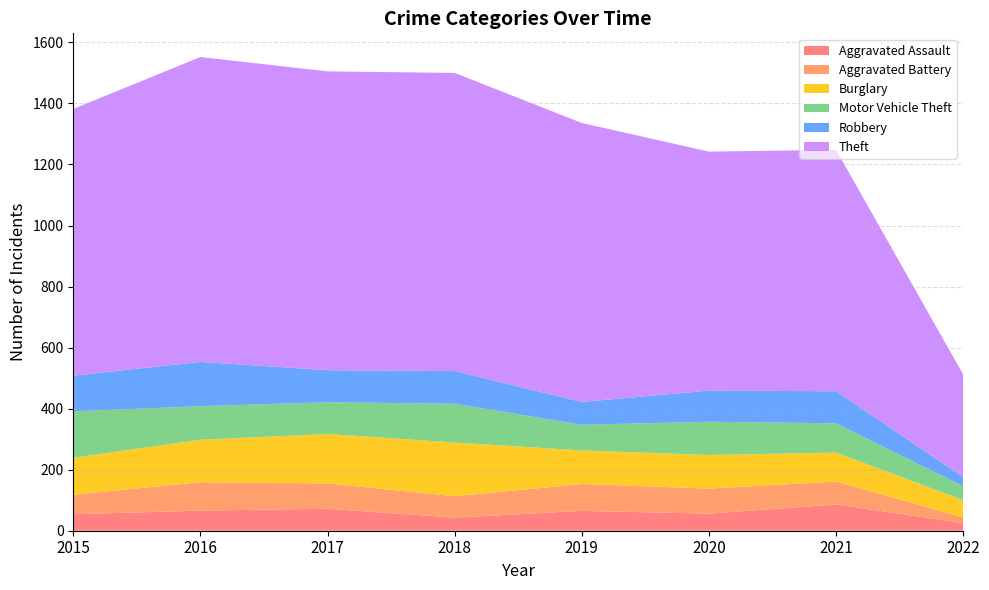

Reading left to right, what are all the values shown in this chart?

Aggravated Assault: 2015=54	2016=66	2017=72	2018=43	2019=65	2020=56	2021=86	2022=25
Aggravated Battery: 2015=64	2016=93	2017=83	2018=70	2019=88	2020=82	2021=75	2022=19
Burglary: 2015=121	2016=139	2017=162	2018=176	2019=110	2020=110	2021=95	2022=56
Motor Vehicle Theft: 2015=152	2016=110	2017=104	2018=127	2019=84	2020=109	2021=96	2022=46
Robbery: 2015=117	2016=145	2017=105	2018=107	2019=75	2020=102	2021=105	2022=30
Theft: 2015=874	2016=999	2017=979	2018=977	2019=914	2020=783	2021=791	2022=336